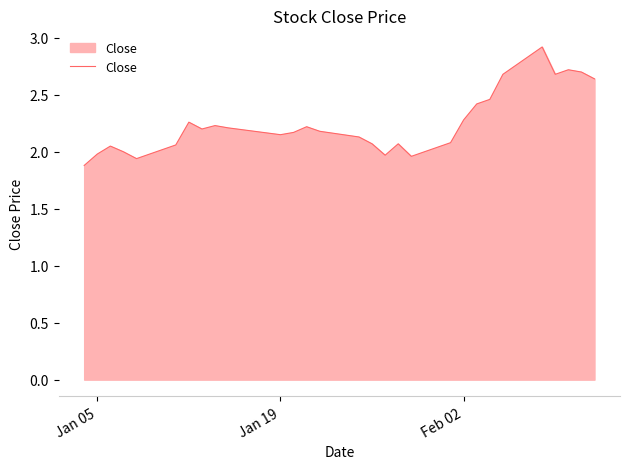

What is the greatest value displayed?

2.9